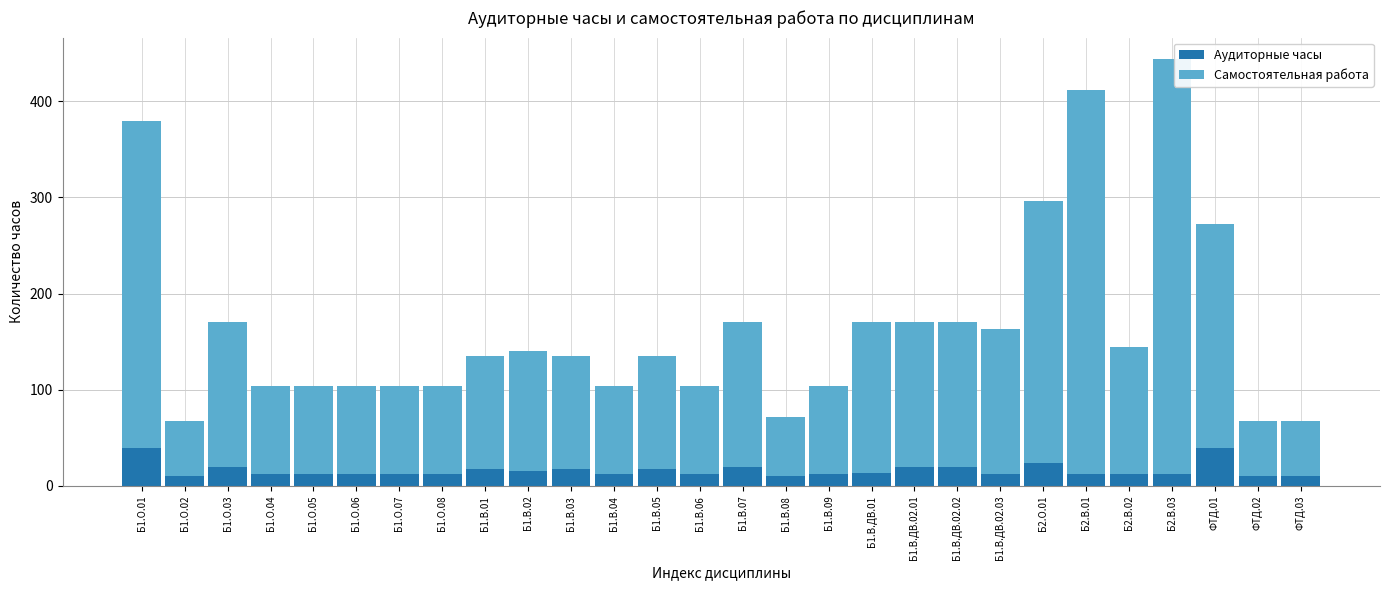

How many bars are there in total?

28